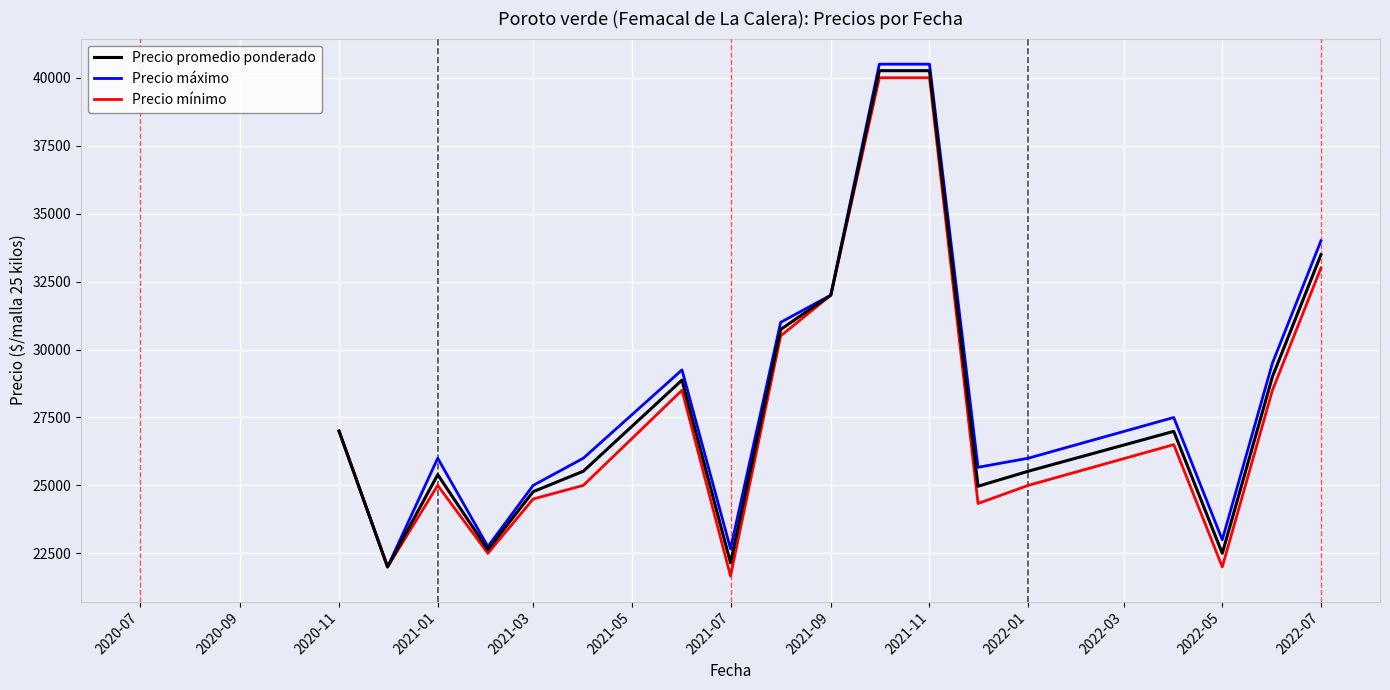

What is the minimum value for Precio mínimo?

21666.7